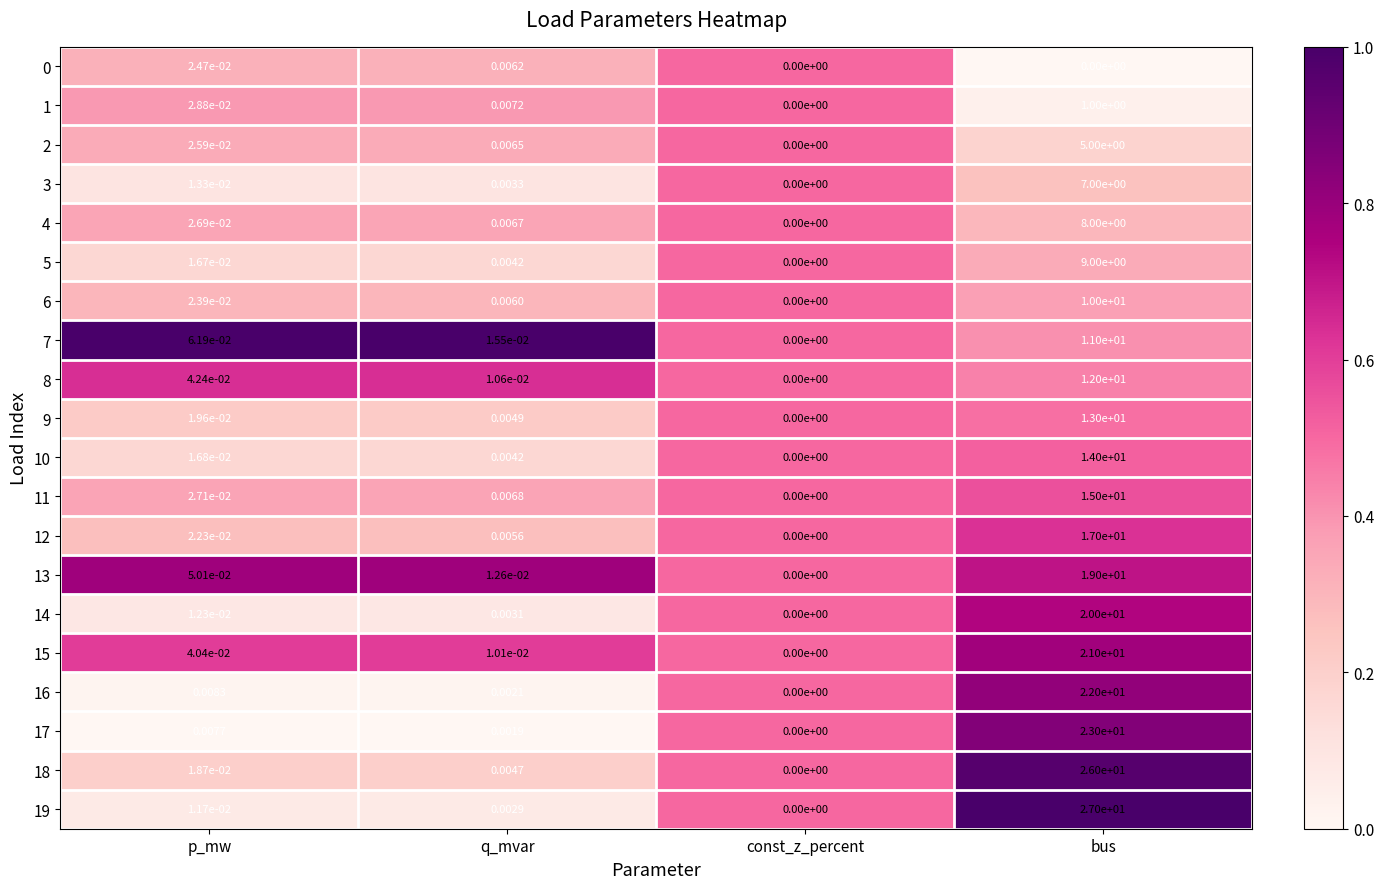

At which label is 16 closest to 11?

p_mw